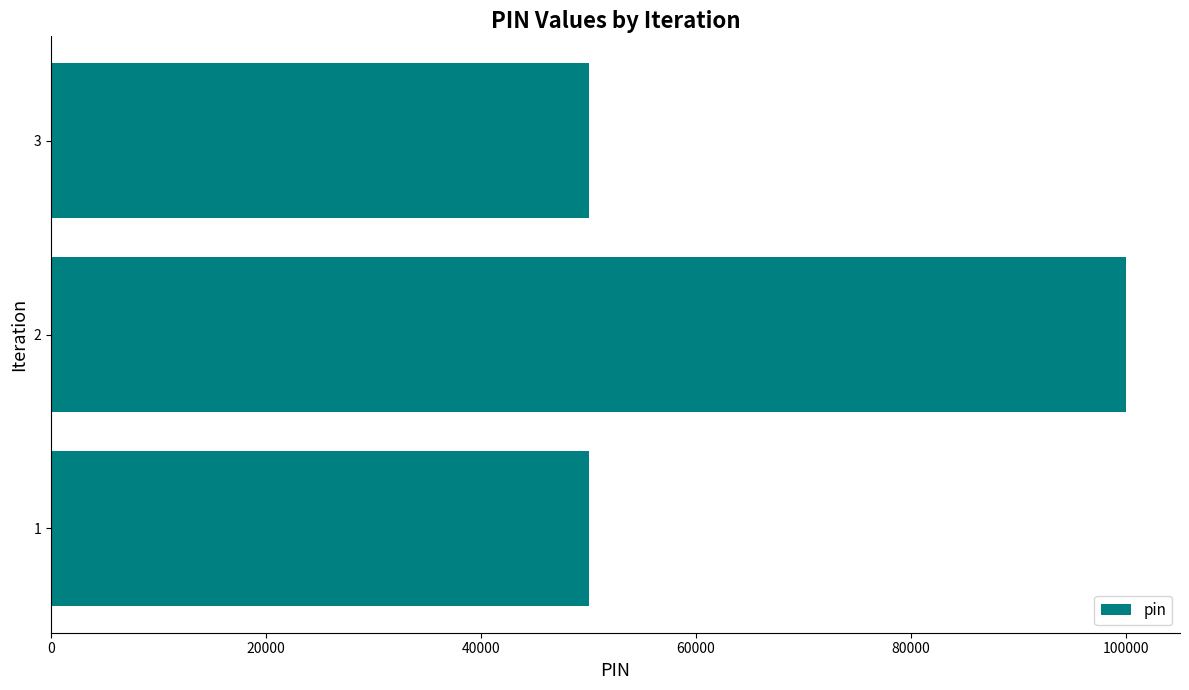

The value at 2 is 36376. True or false?

False